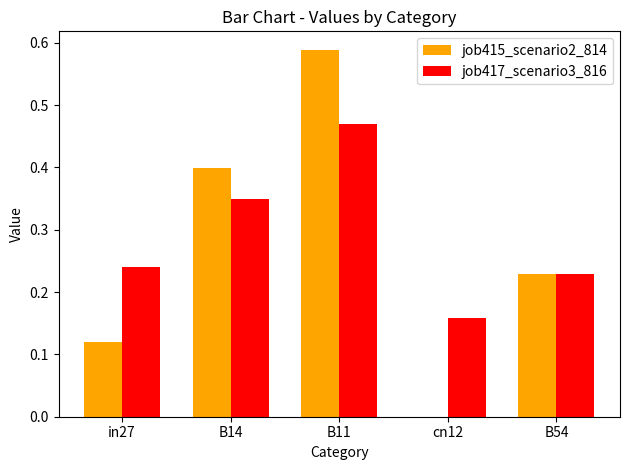

At which category is the sum across all series the highest?

B11